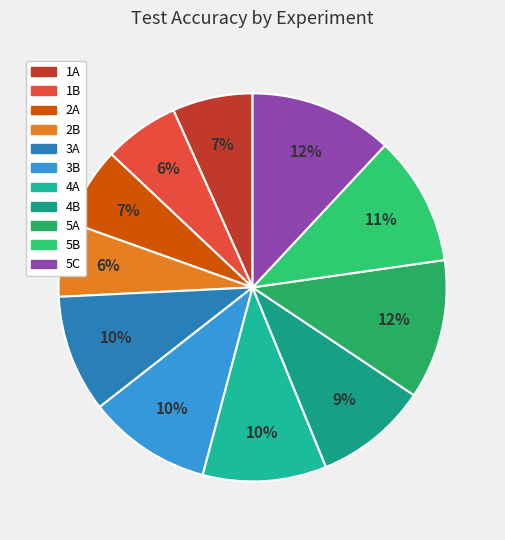

Combined, do 4B and 4A account for over 50%?

No